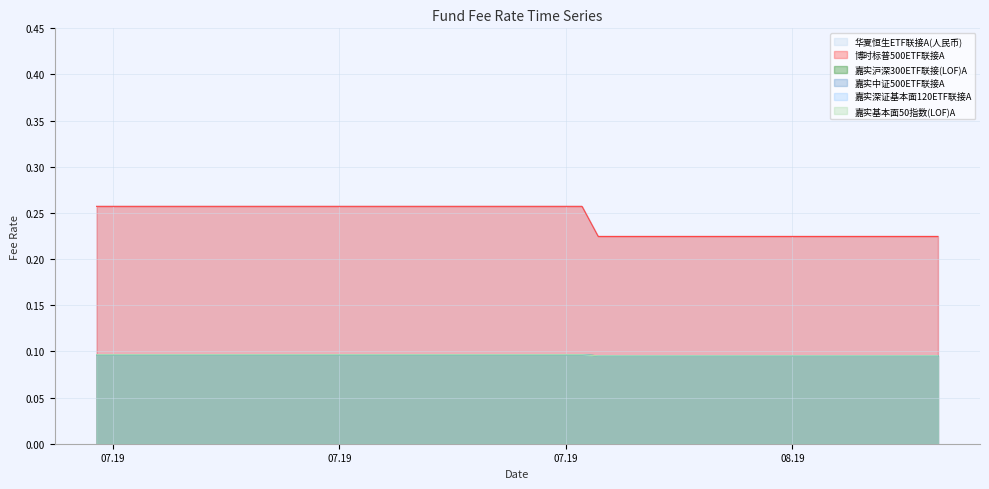

True or false: 嘉实沪深300ETF联接(LOF)A and 嘉实深证基本面120ETF联接A intersect in this chart.

False